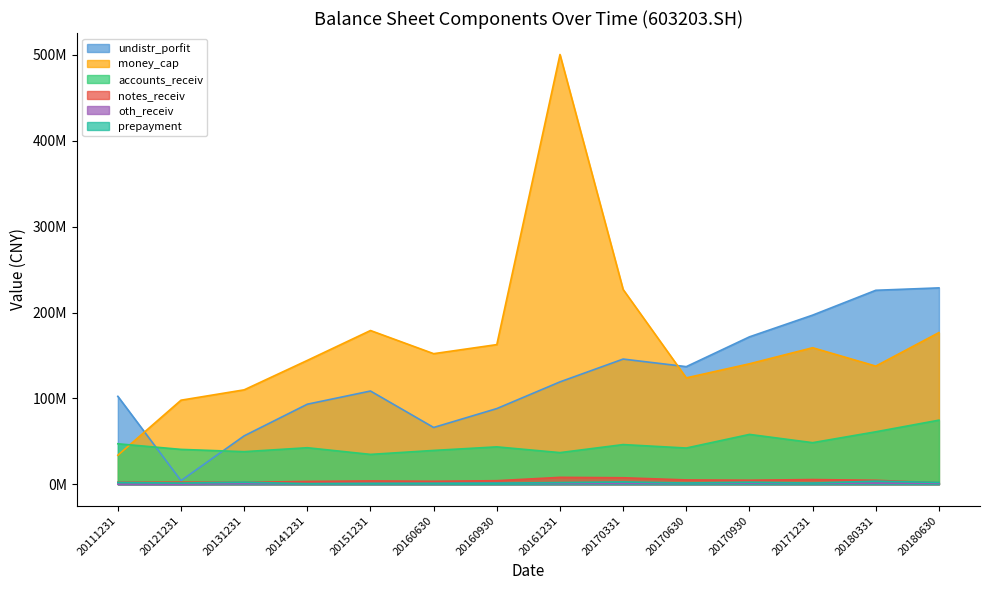

What is the value of the money_cap point at the 4th from the left?

144238165.8